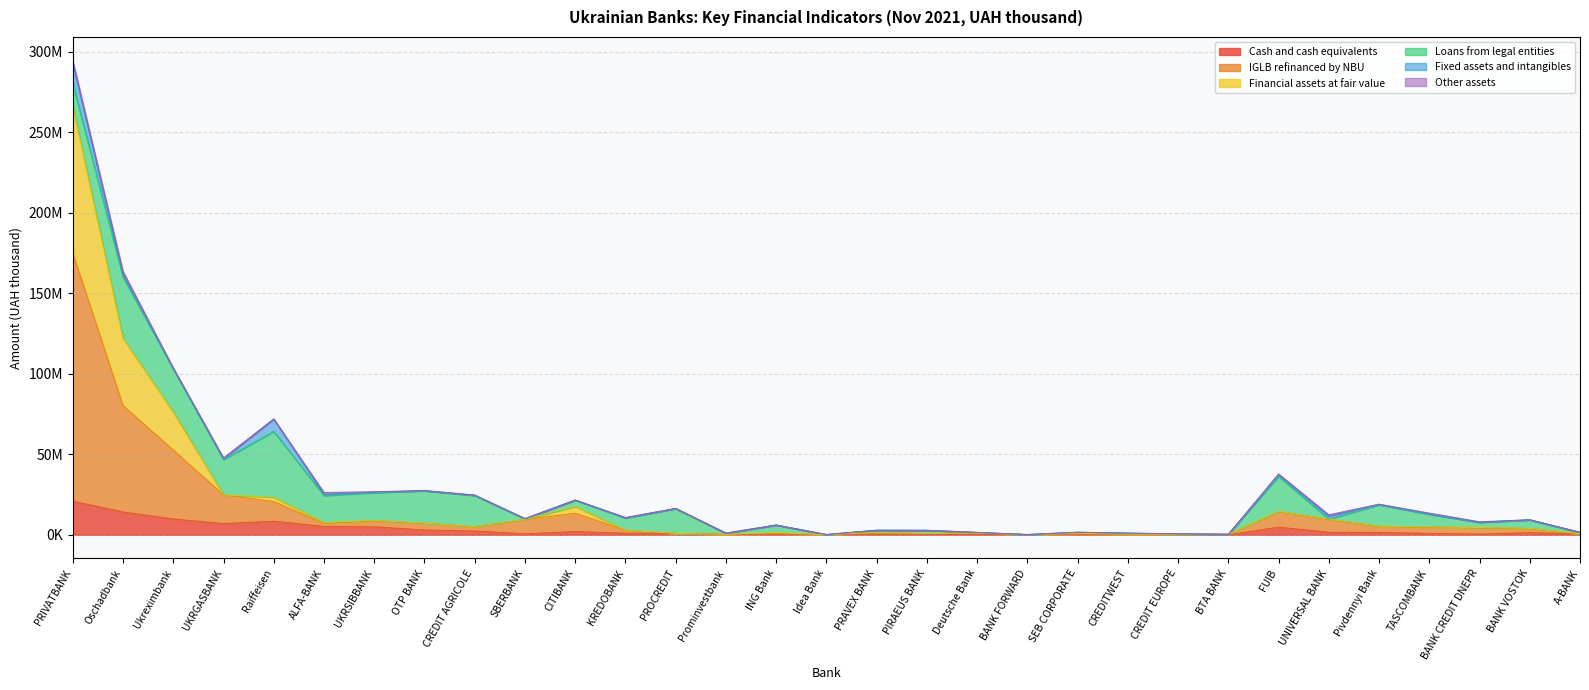

Where does the Cash and cash equivalents series first go above 868465?

PRIVATBANK